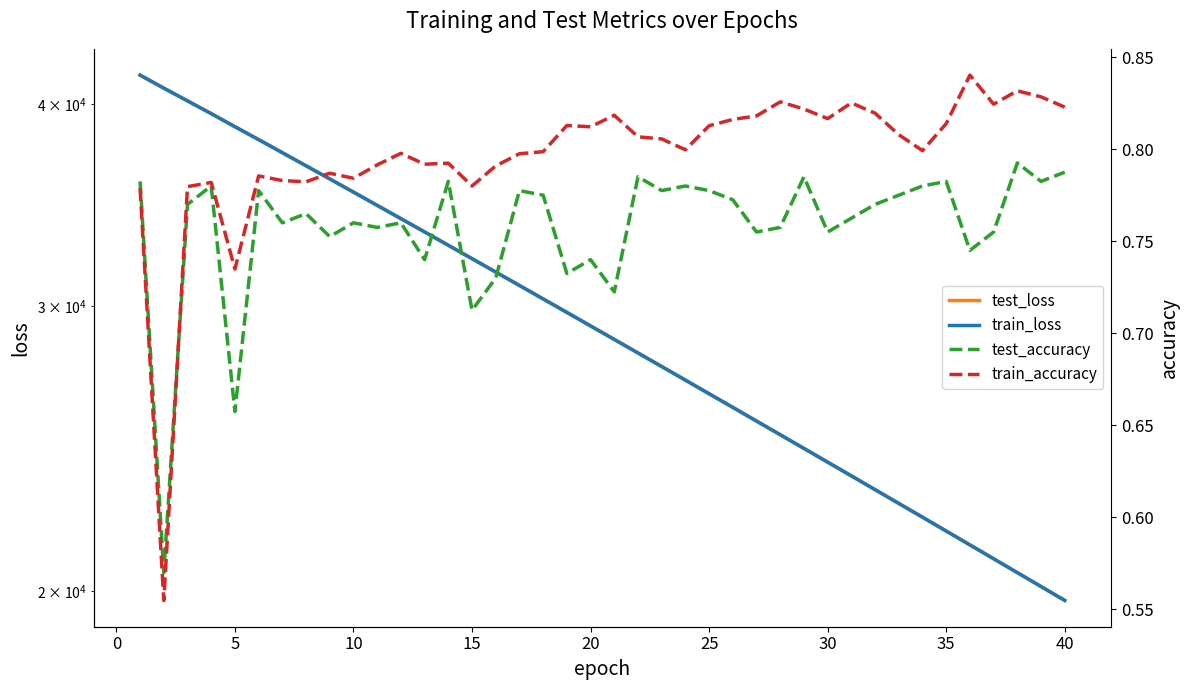

Reading left to right, list all the values displayed in this chart.

test_loss: 41694.8	40928.9	40195.0	39472.9	38743.6	38039.2	37339.0	36649.4	35970.0	35302.2	34643.3	33995.0	33357.2	32731.8	32112.9	31506.7	30911.8	30325.6	29749.3	29182.8	28626.9	28080.8	27544.5	27016.7	26498.0	25988.7	25488.2	24997.4	24515.1	24041.4	23575.9	23118.9	22670.4	22230.0	21796.6	21371.4	20954.1	20544.4	20142.3	19747.2
train_loss: 41693.9	40927.2	40193.1	39471.0	38742.0	38037.7	37337.2	36647.7	35968.5	35300.6	34641.8	33993.7	33356.4	32730.6	32112.2	31505.7	30910.6	30324.6	29748.3	29182.1	28626.1	28080.0	27543.5	27015.9	26497.3	25988.0	25487.6	24996.6	24514.4	24040.5	23575.1	23118.0	22669.6	22229.1	21795.9	21370.5	20953.4	20543.7	20141.5	19746.6
test_accuracy: 0.8	0.6	0.8	0.8	0.7	0.8	0.8	0.8	0.8	0.8	0.8	0.8	0.7	0.8	0.7	0.7	0.8	0.8	0.7	0.7	0.7	0.8	0.8	0.8	0.8	0.8	0.8	0.8	0.8	0.8	0.8	0.8	0.8	0.8	0.8	0.7	0.8	0.8	0.8	0.8
train_accuracy: 0.8	0.6	0.8	0.8	0.7	0.8	0.8	0.8	0.8	0.8	0.8	0.8	0.8	0.8	0.8	0.8	0.8	0.8	0.8	0.8	0.8	0.8	0.8	0.8	0.8	0.8	0.8	0.8	0.8	0.8	0.8	0.8	0.8	0.8	0.8	0.8	0.8	0.8	0.8	0.8